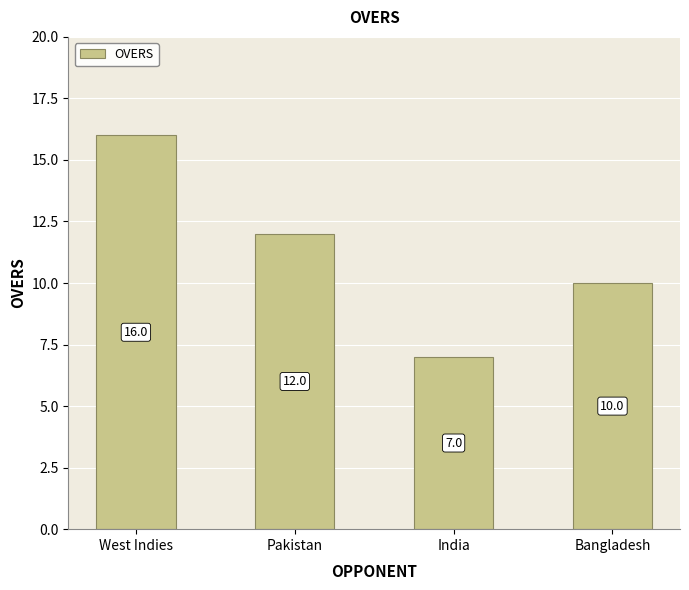

What is the approximate value at Pakistan?

12